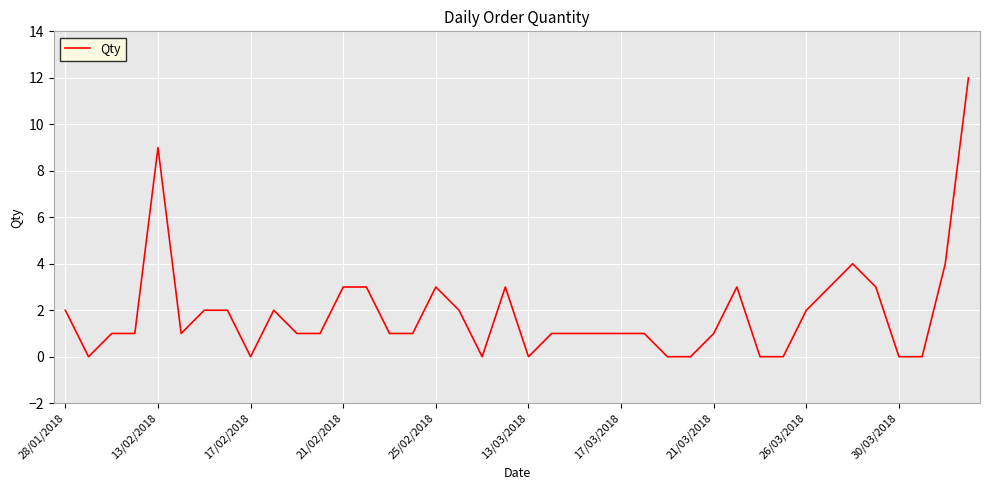

Reading right to left, list all the values displayed in this chart.

12	4	0	0	3	4	3	2	0	0	3	1	0	0	1	1	1	1	1	0	3	0	2	3	1	1	3	3	1	1	2	0	2	2	1	9	1	1	0	2